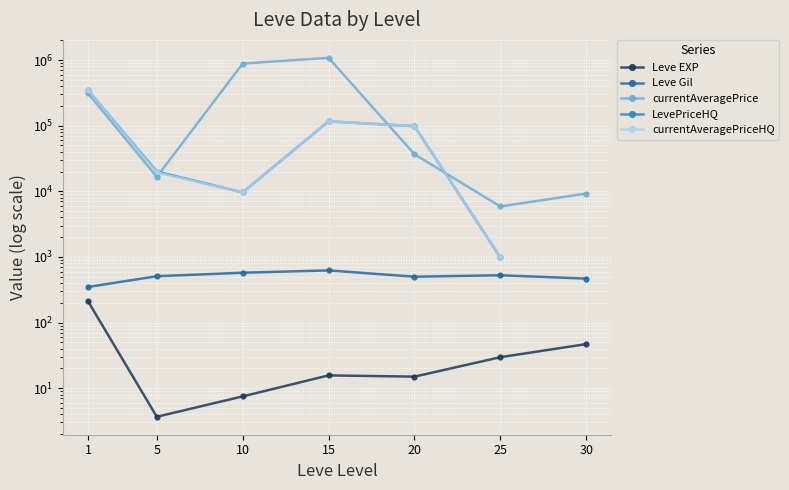

Between 1 and 15, which series saw the biggest shift?

currentAveragePrice